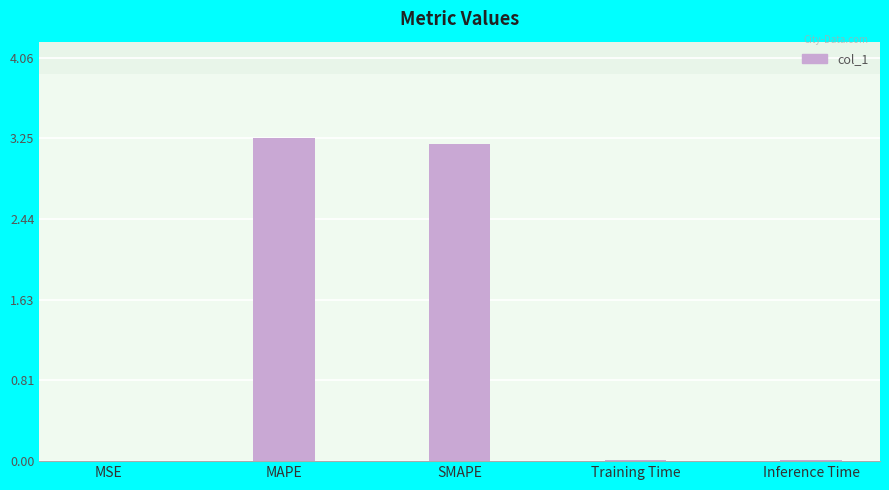

Between MAPE and MSE, which is larger?

MAPE